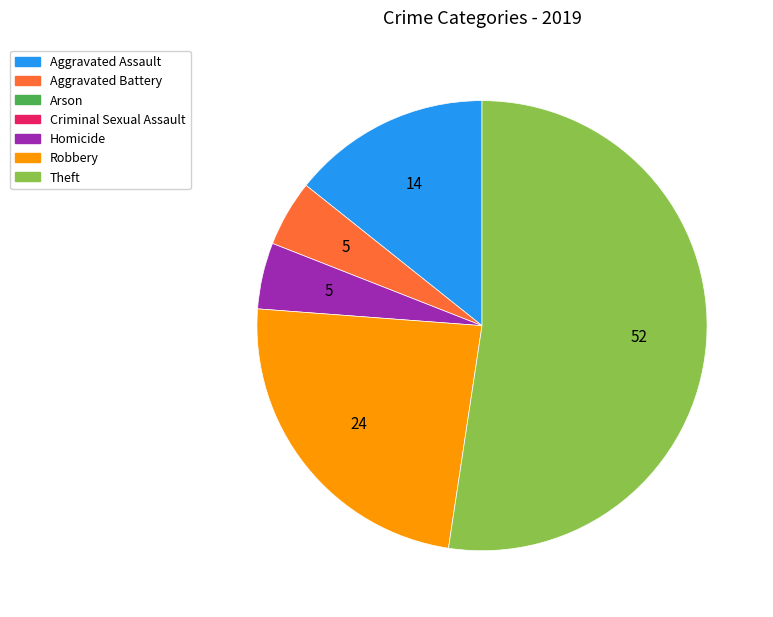

Is there a majority slice in this chart?

Yes